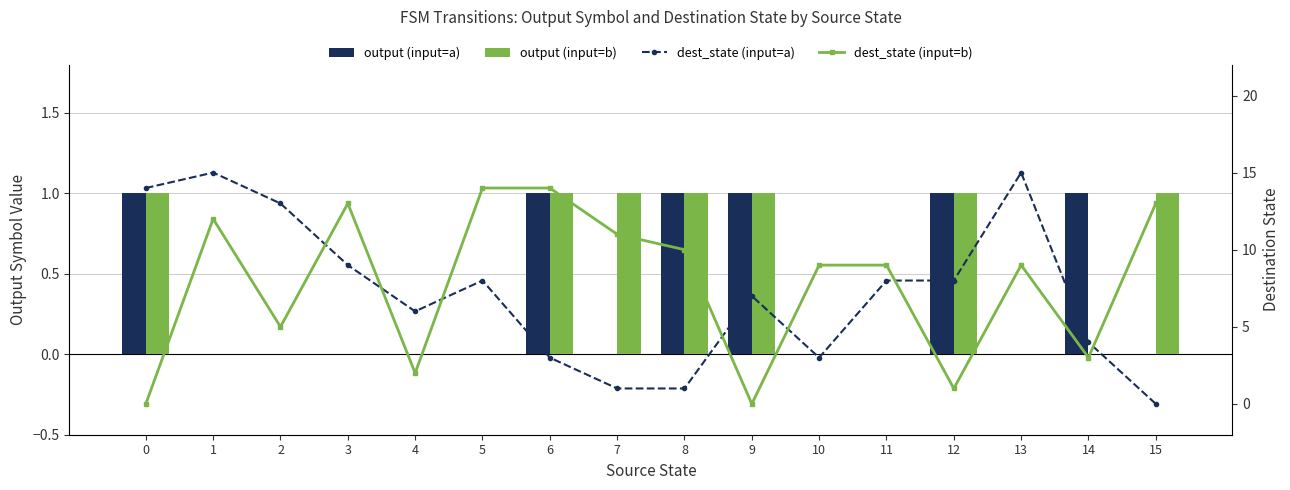

Is it true that dest_state (input=a) equals 1 at 7?

True